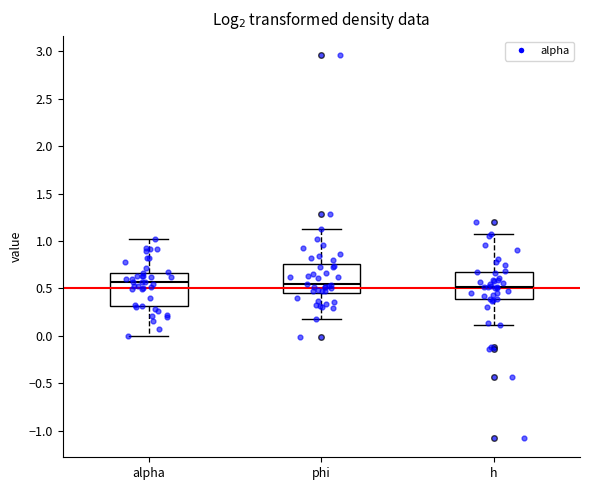

Reading left to right, read every box against the y-axis: the position of its median line, the range the box covers, and the ends of its whiskers. The values are not printed on the chart, so give them approximately, as read against the axis.

alpha: median 0.55, box 0.30 to 0.65, whiskers 0.00 to 1.00
phi: median 0.55, box 0.45 to 0.75, whiskers 0.20 to 1.15
h: median 0.50, box 0.40 to 0.65, whiskers 0.10 to 1.10